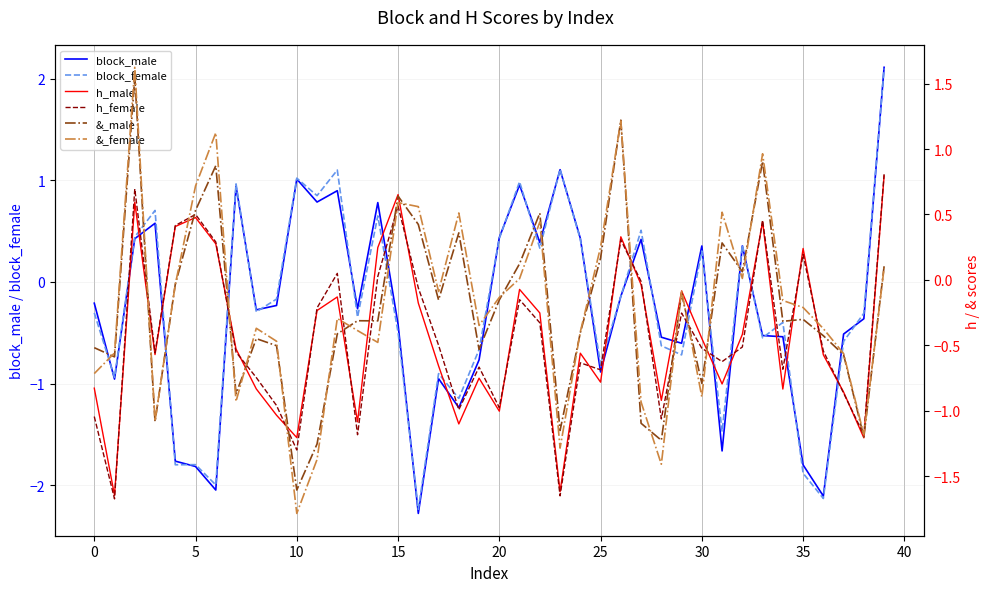

How many values in &_male are above zero?

14